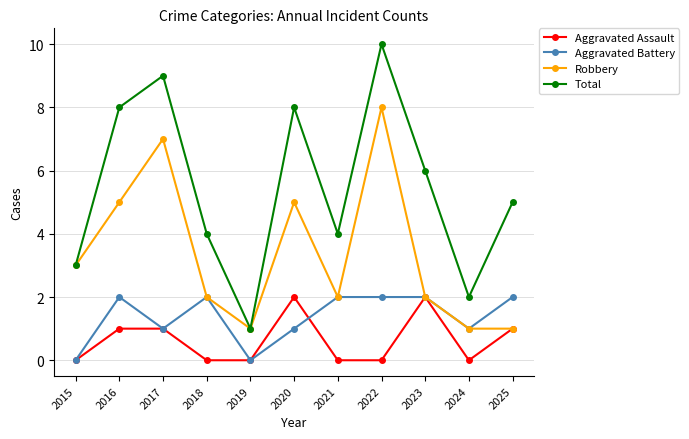

True or false: Aggravated Battery and Aggravated Assault cross at least once.

True